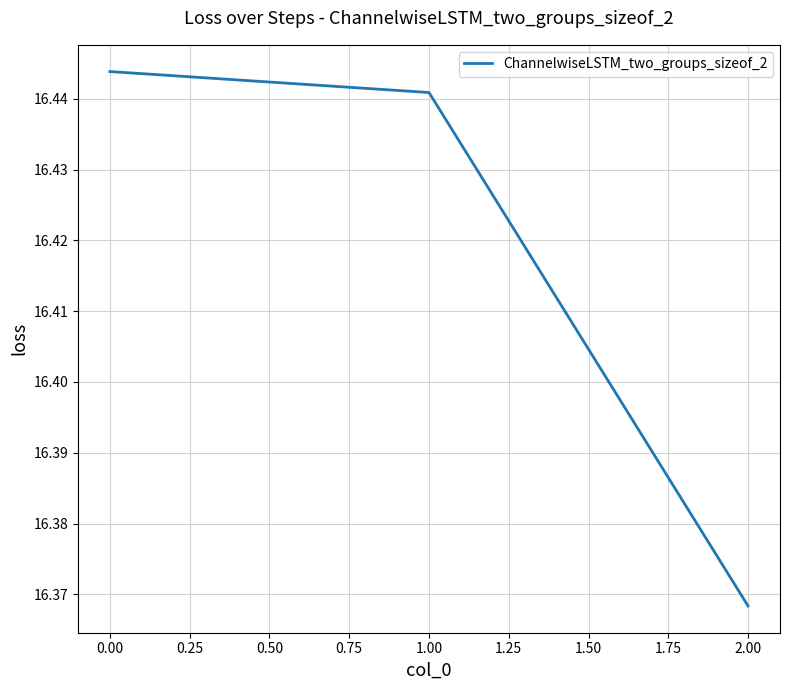

What is the difference between the maximum and minimum values?

0.1